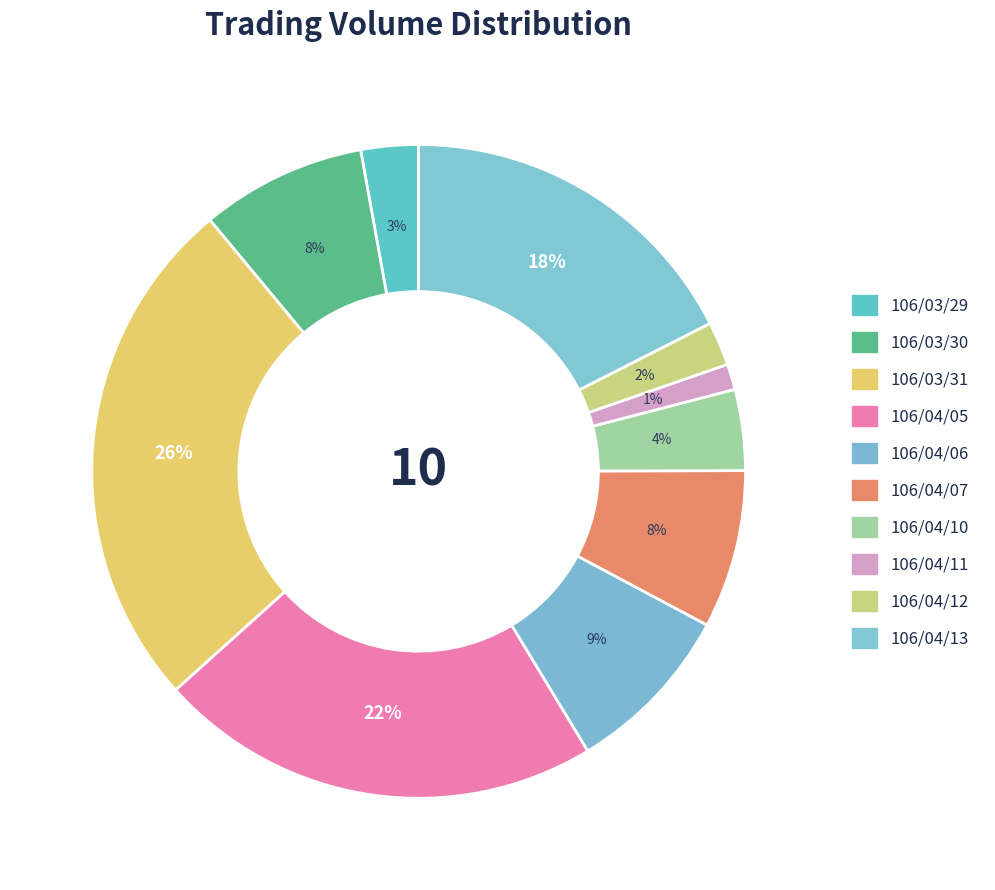

What is the largest slice in the pie chart?

106/03/31